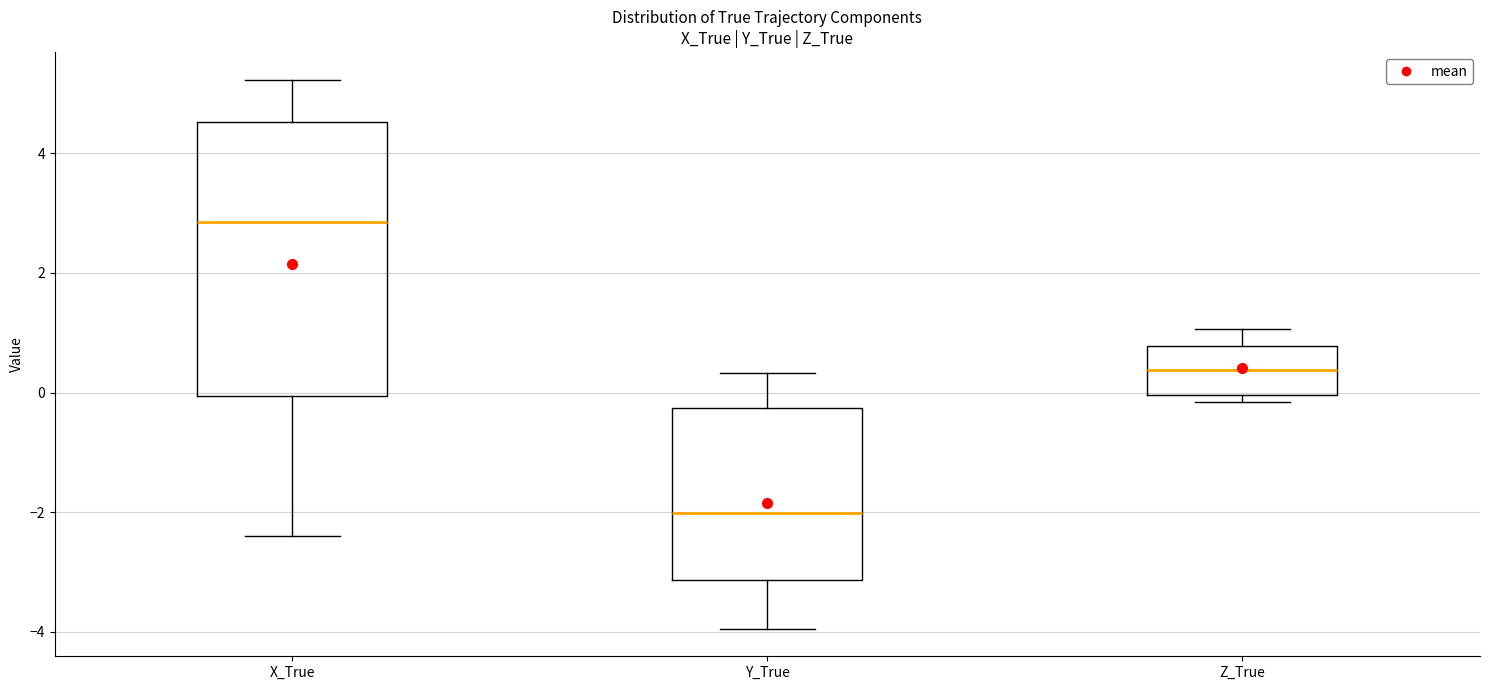

Reading left to right, read every box against the y-axis: the position of its median line, the range the box covers, and the ends of its whiskers. The values are not printed on the chart, so give them approximately, as read against the axis.

X_True: median 2.8, box 0.0 to 4.6, whiskers -2.4 to 5.2
Y_True: median -2.0, box -3.2 to -0.2, whiskers -4.0 to 0.4
Z_True: median 0.4, box 0.0 to 0.8, whiskers -0.2 to 1.0